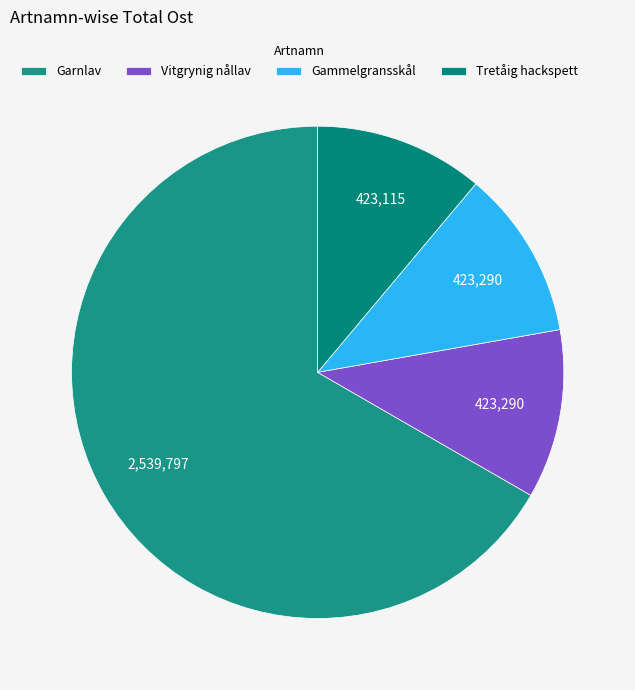

Does any single category account for the majority?

Yes